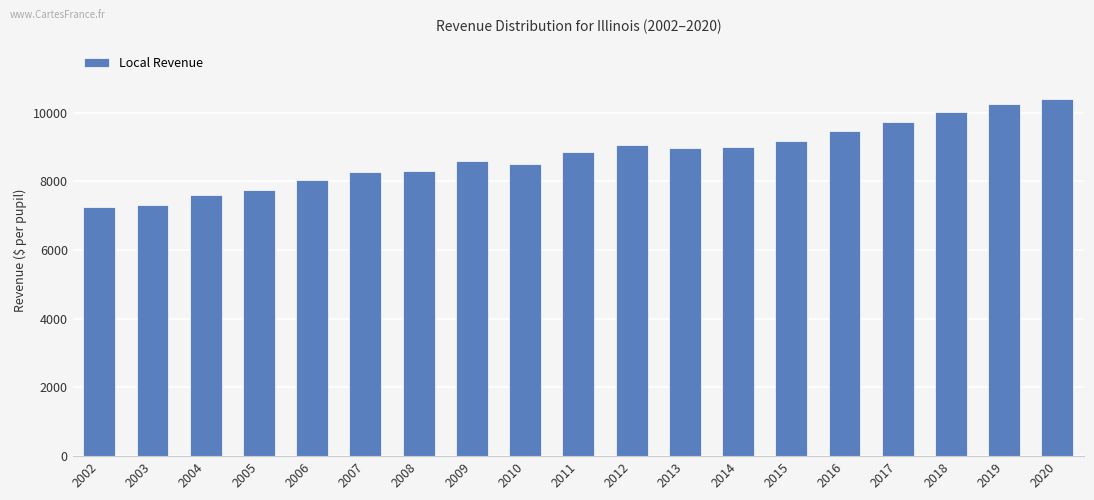

What is the change in value from 2017 to 2019?

+518.0